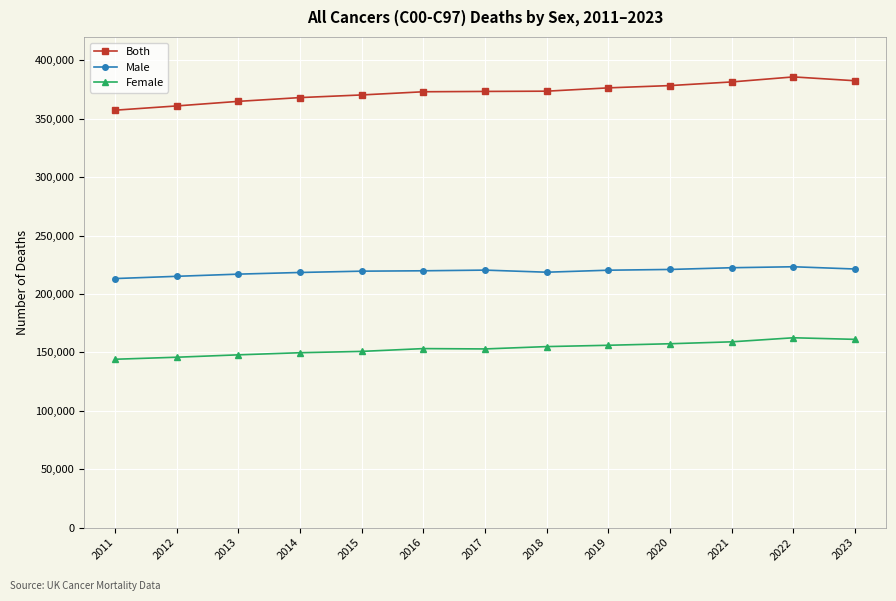

The Both series shows 378385 at 2020. True or false?

True